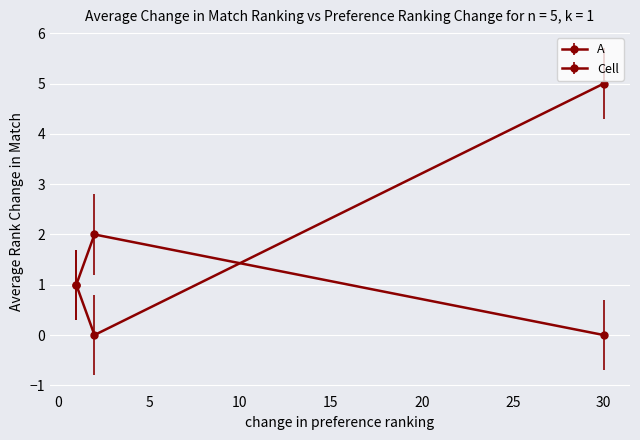

What is the value of the Cell point at the 3rd from the left?

5